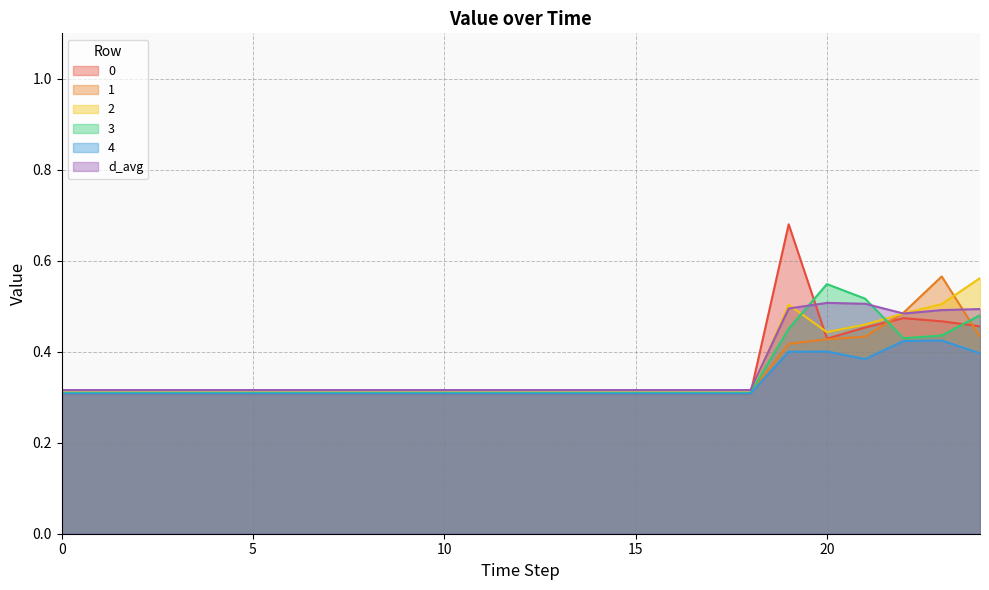

True or false: d_avg and 2 cross at least once.

True